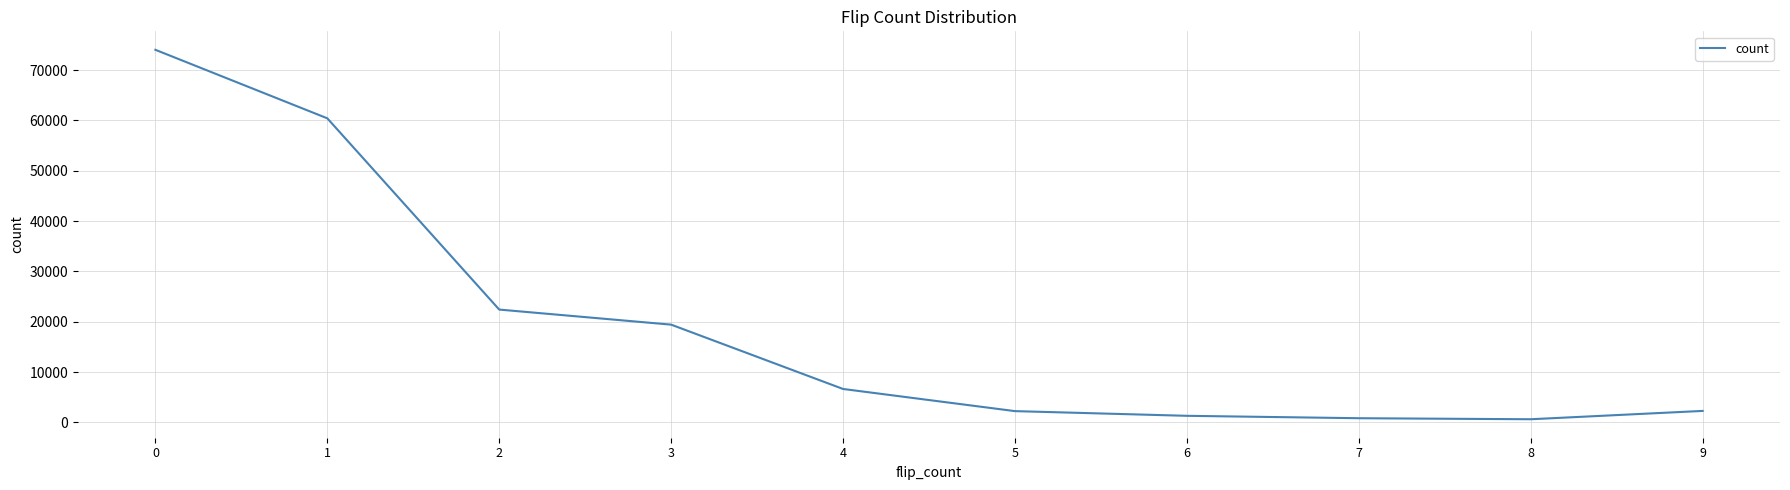

How many lines are shown in the chart?

1